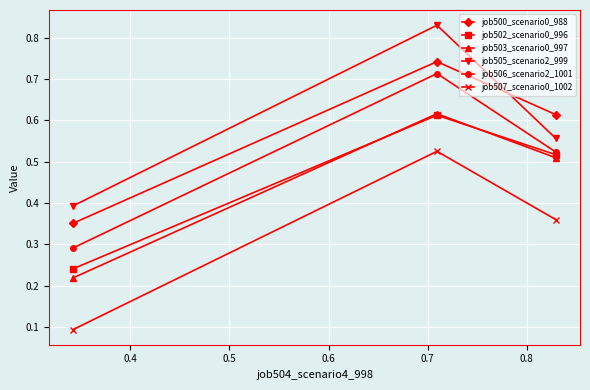

Which series has the widest spread of values?

job505_scenario2_999